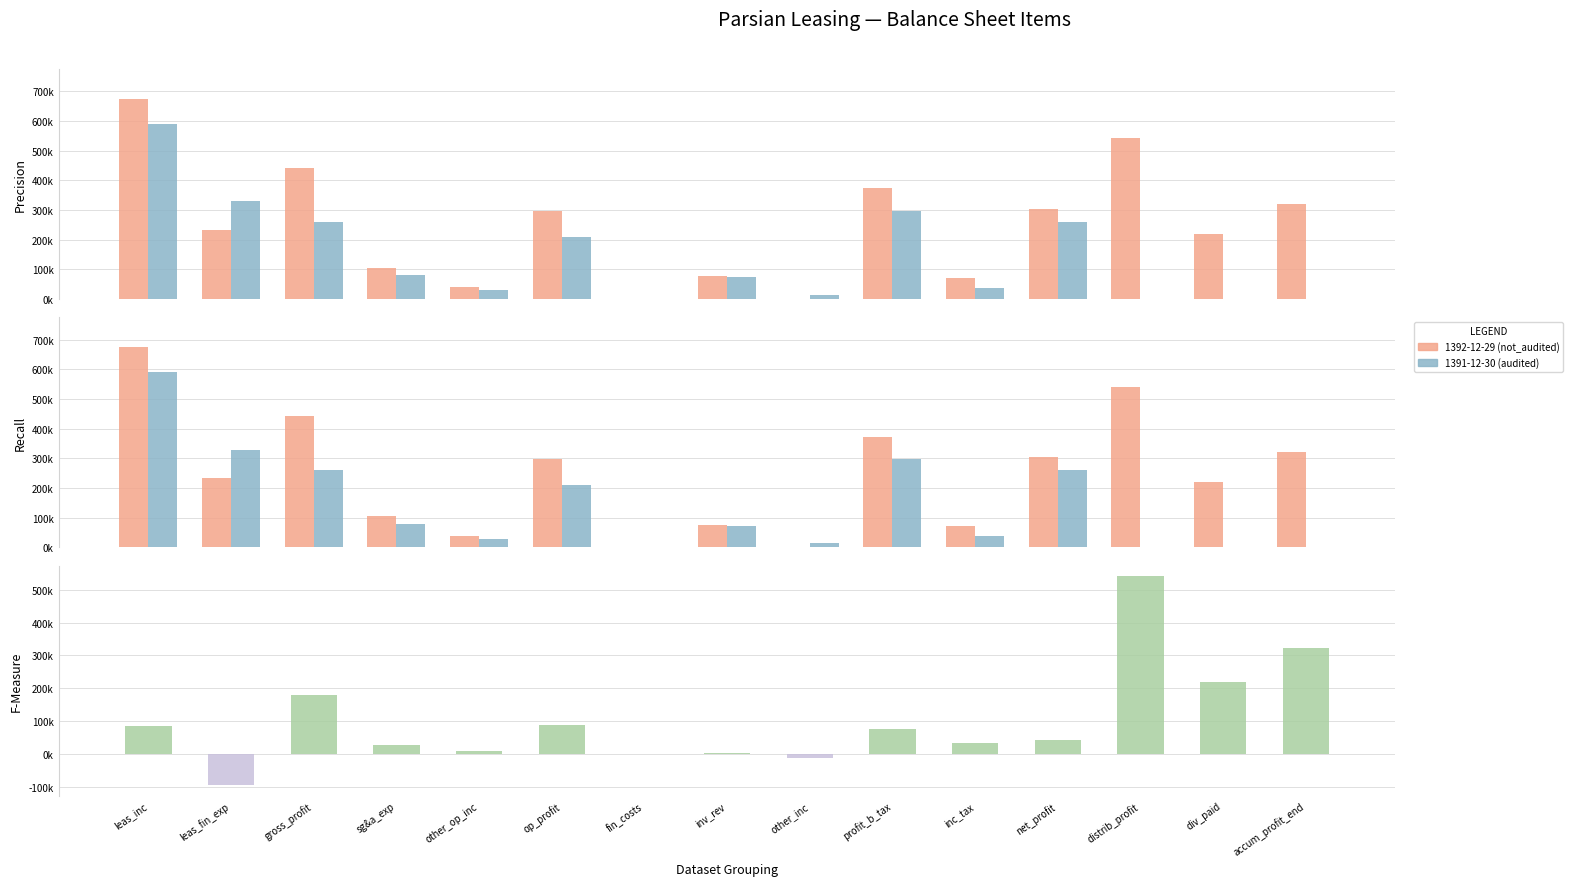

Which series changed the most between op_profit and profit_b_tax?

1391-12-30 (audited)